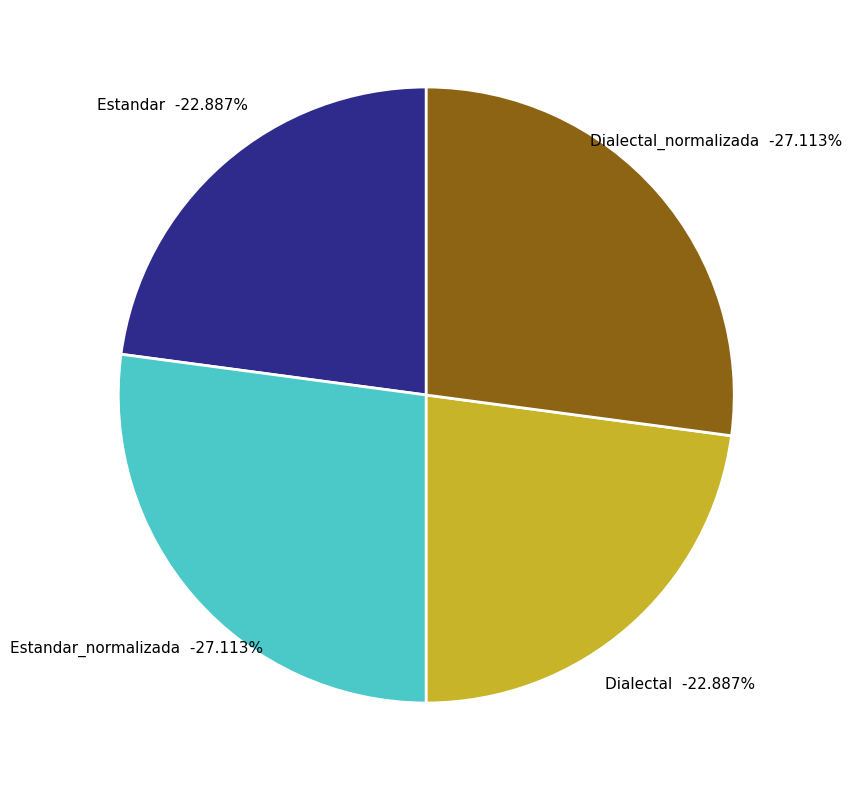

What percentage is the Dialectal slice, to the nearest percent?

23%